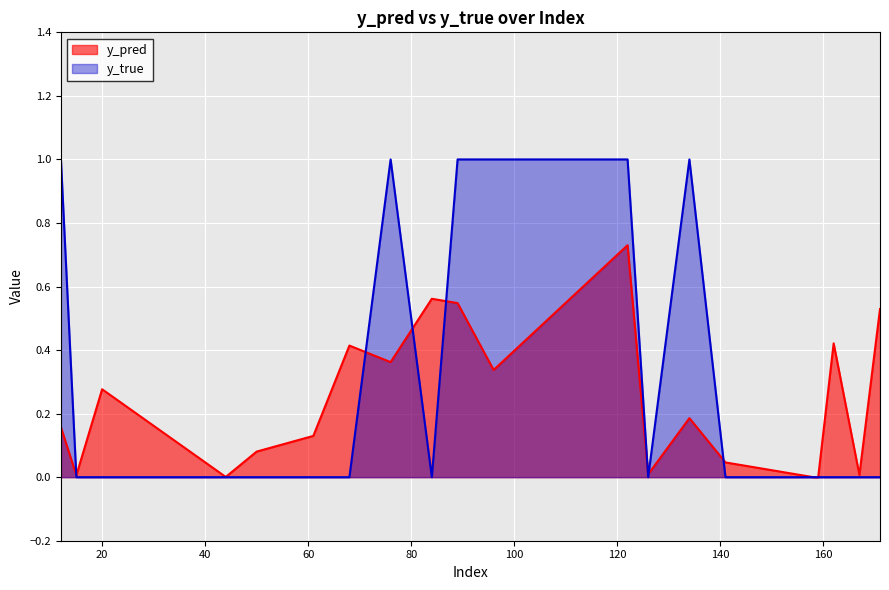

List the series in order of their overall mean, lowest first.

y_pred, y_true